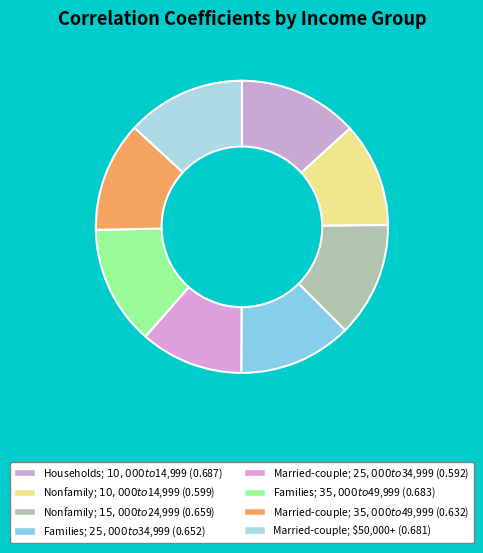

What is the largest slice in the pie chart?

Households; $10,000 to $14,999